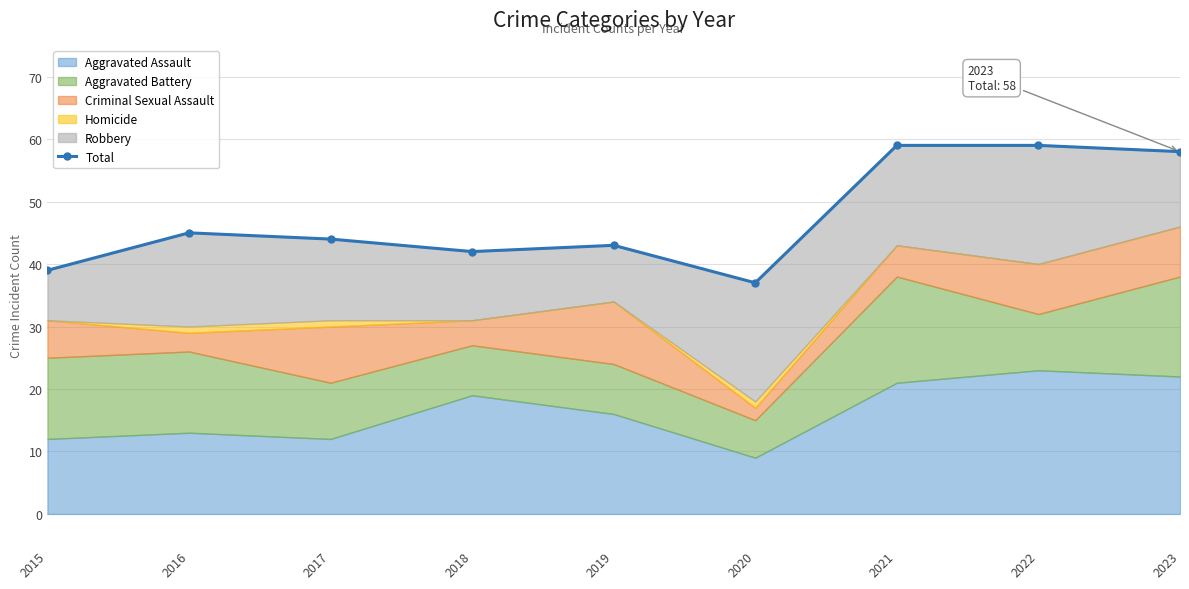

At which category does the chart reach its minimum across all series?

2020